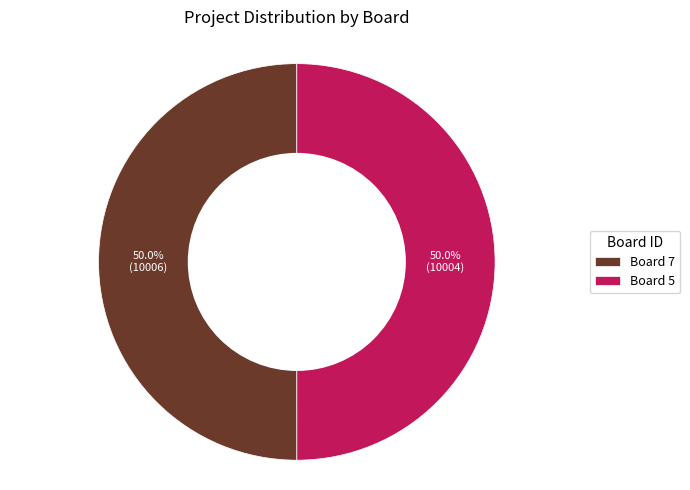

What percentage do Board 7 and Board 5 together represent?

100.0%